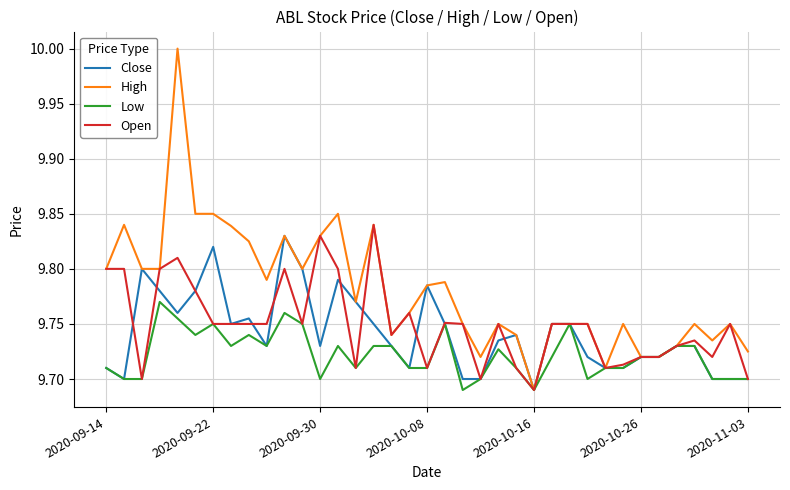

Which series has the widest spread of values?

High